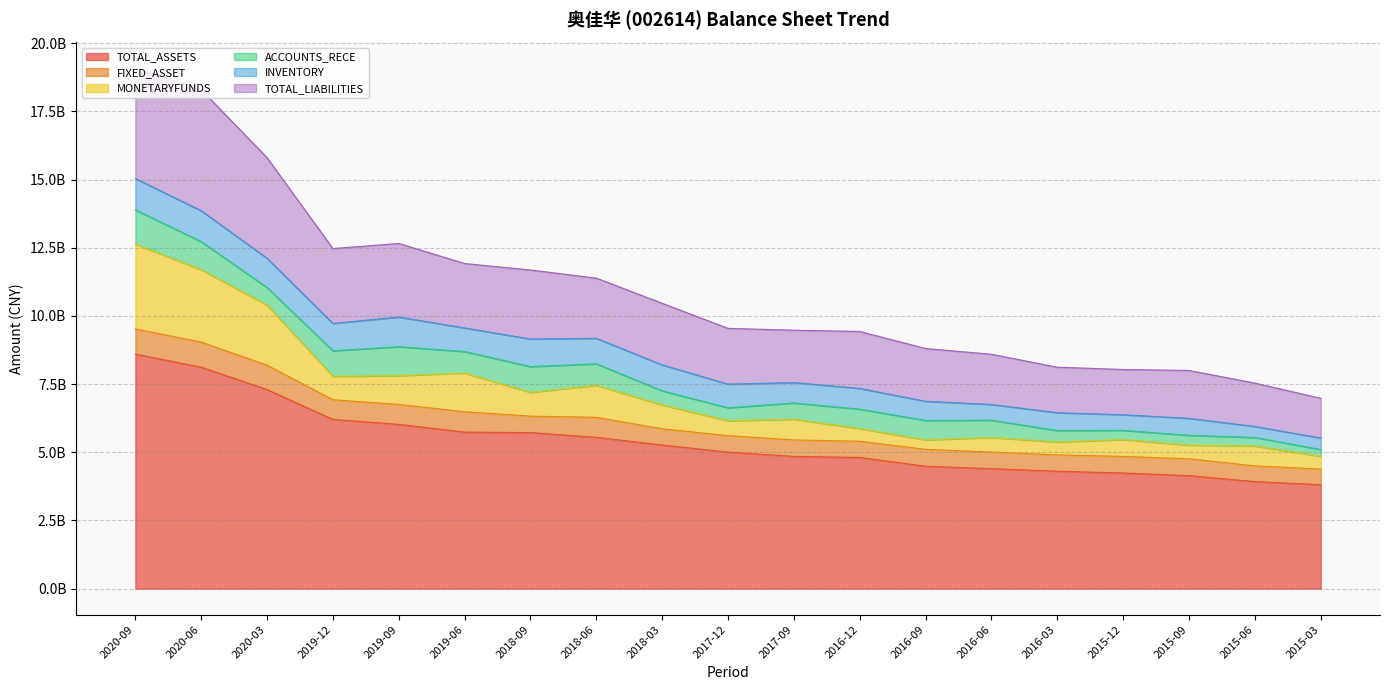

Reading right to left, transcribe all the data shown in this chart.

TOTAL_ASSETS: 3812965841.2	3924634283.7	4143759465.0	4239494734.5	4306829763.9	4398000953.2	4488388734.1	4810320599.9	4847531164.0	5005649580.3	5265018734.7	5549317223.5	5721570841.4	5740524876.6	6023559154.6	6204795179.2	7300657367.3	8118317966.1	8598713310.9
FIXED_ASSET: 571772624.5	576657366.0	618252088.6	608302246.8	596119144.1	610591847.1	619758860.4	594033822.5	605601327.9	604650464.4	595516646.6	731885135.4	603147873.7	746094217.7	729500986.0	721392189.1	889937020.4	921168084.5	922327795.6
MONETARYFUNDS: 467859929.9	728824740.5	499258705.1	620287220.0	474766034.4	534038571.0	346122709.7	463466801.5	760237721.0	545138953.1	876140372.0	1174780683.0	872840538.8	1418629071.9	1056400854.5	859075173.1	2205443814.6	2654464390.4	3113580237.7
ACCOUNTS_RECE: 246930073.4	313329886.3	359866370.6	336660456.3	418927798.8	633963712.5	711305323.8	712785013.9	594859710.6	476086260.7	514878436.2	786832371.3	943147063.0	787628825.7	1060284100.4	936902639.7	643191114.2	1028941002.4	1253007452.6
INVENTORY: 423188857.4	402850818.2	623498215.3	571765268.2	654372504.7	576911974.0	703403396.8	760321135.2	749396079.2	866541912.3	953385422.3	934854269.6	1012109856.0	866381375.4	1088619352.7	999701504.1	1072752734.9	1134558218.3	1148057907.5
TOTAL_LIABILITIES: 1456355403.5	1590386237.7	1755762232.9	1659422944.0	1667635118.1	1840713665.1	1935385121.6	2089040369.1	1918633930.5	2044548054.0	2257681479.6	2206794524.9	2531435361.4	2360799317.9	2698753800.2	2747910412.1	3687556974.5	4436452249.8	4034383746.9